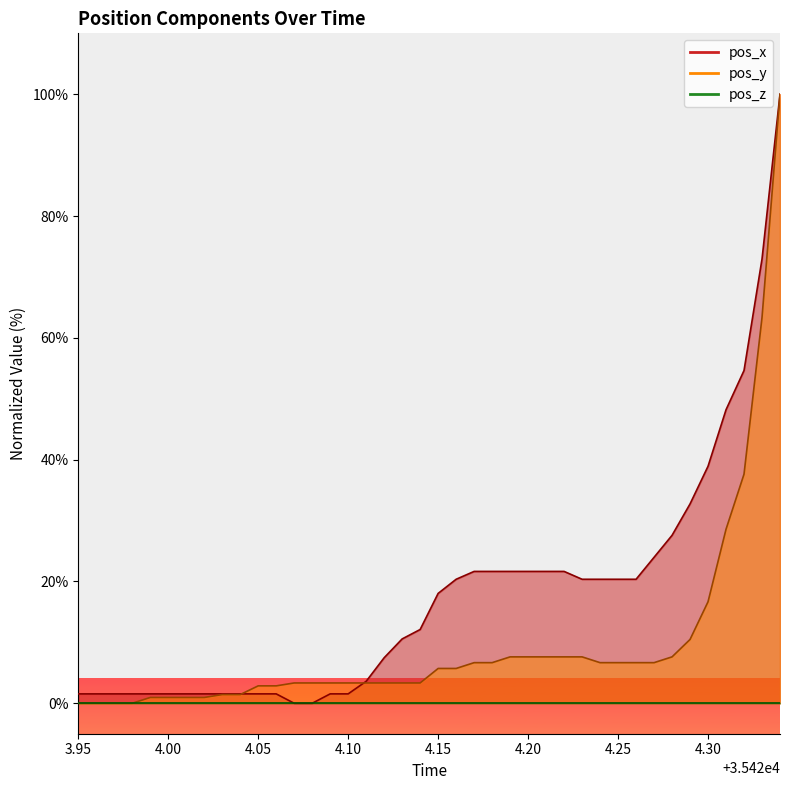

Read the pos_y value at 35424.29.

10.5